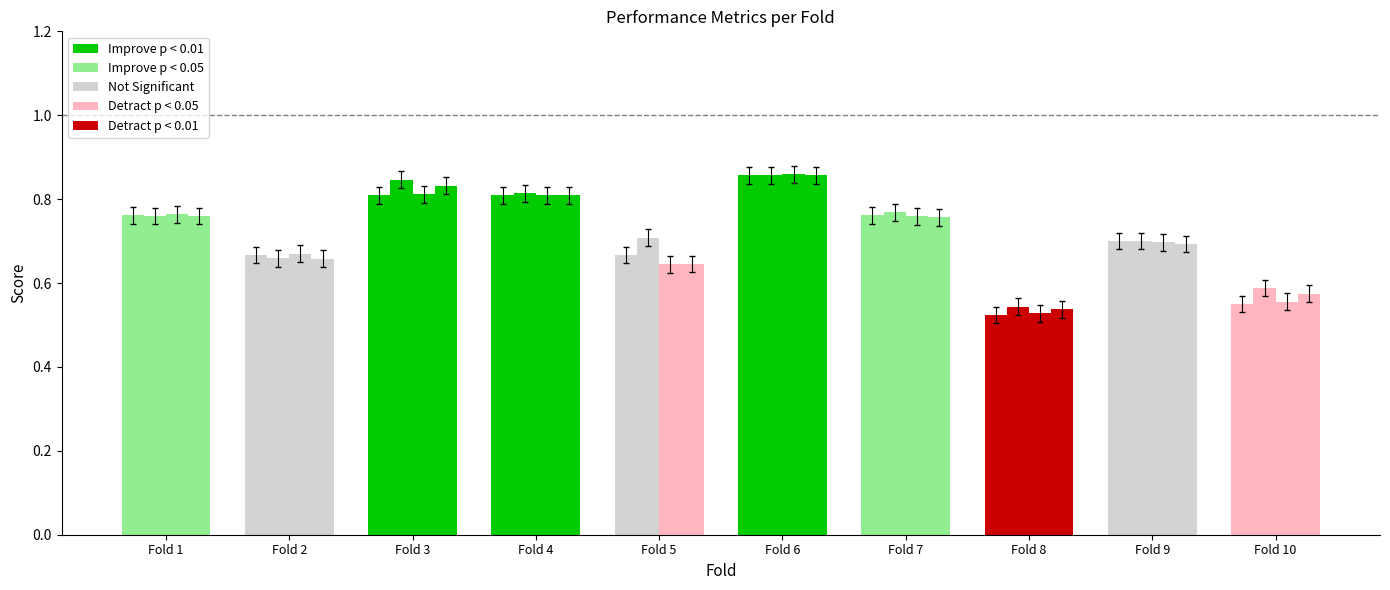

At which label is g_mean closest to 0?

Fold 8